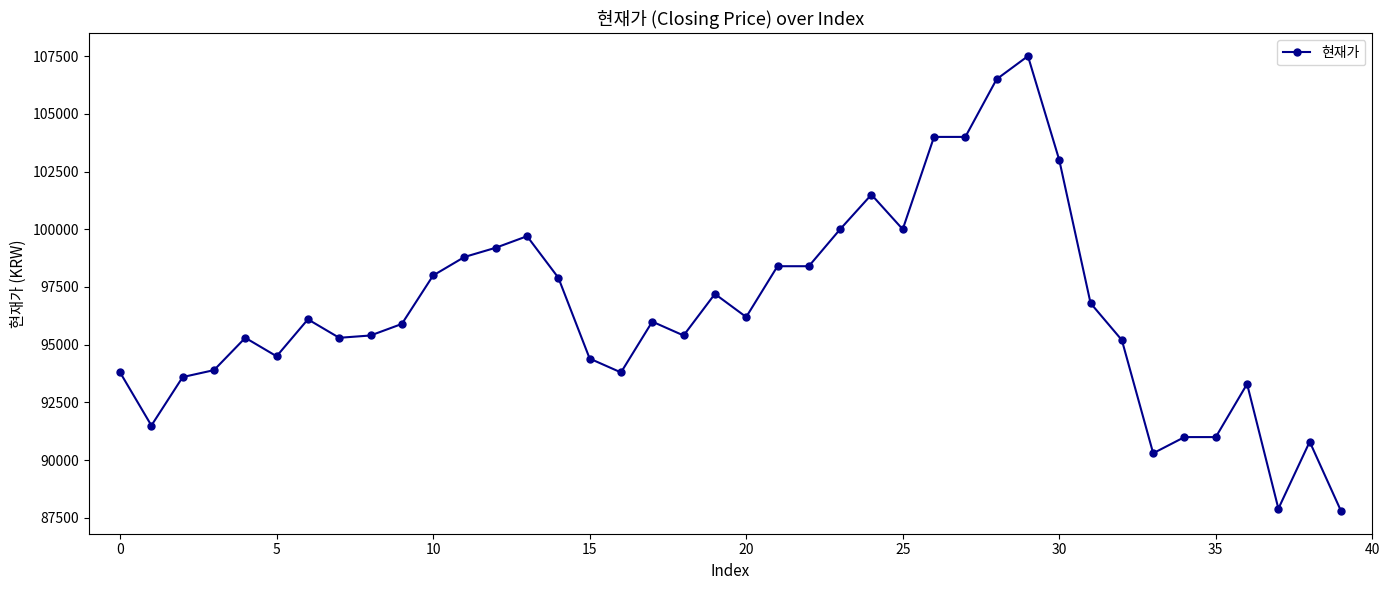

What is the smallest value displayed?

87800